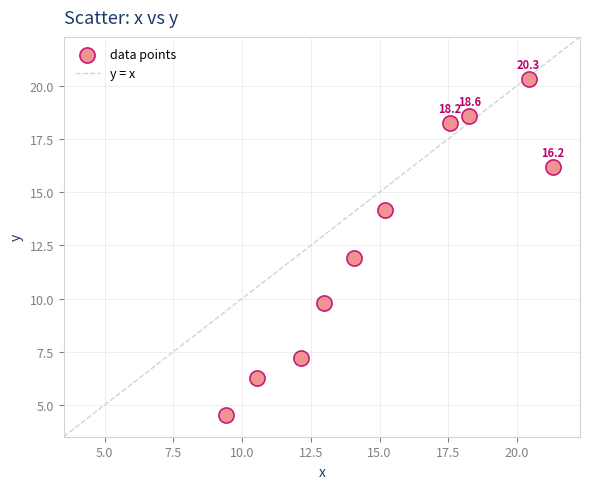

What is the range of X values (max minus min)?

11.9